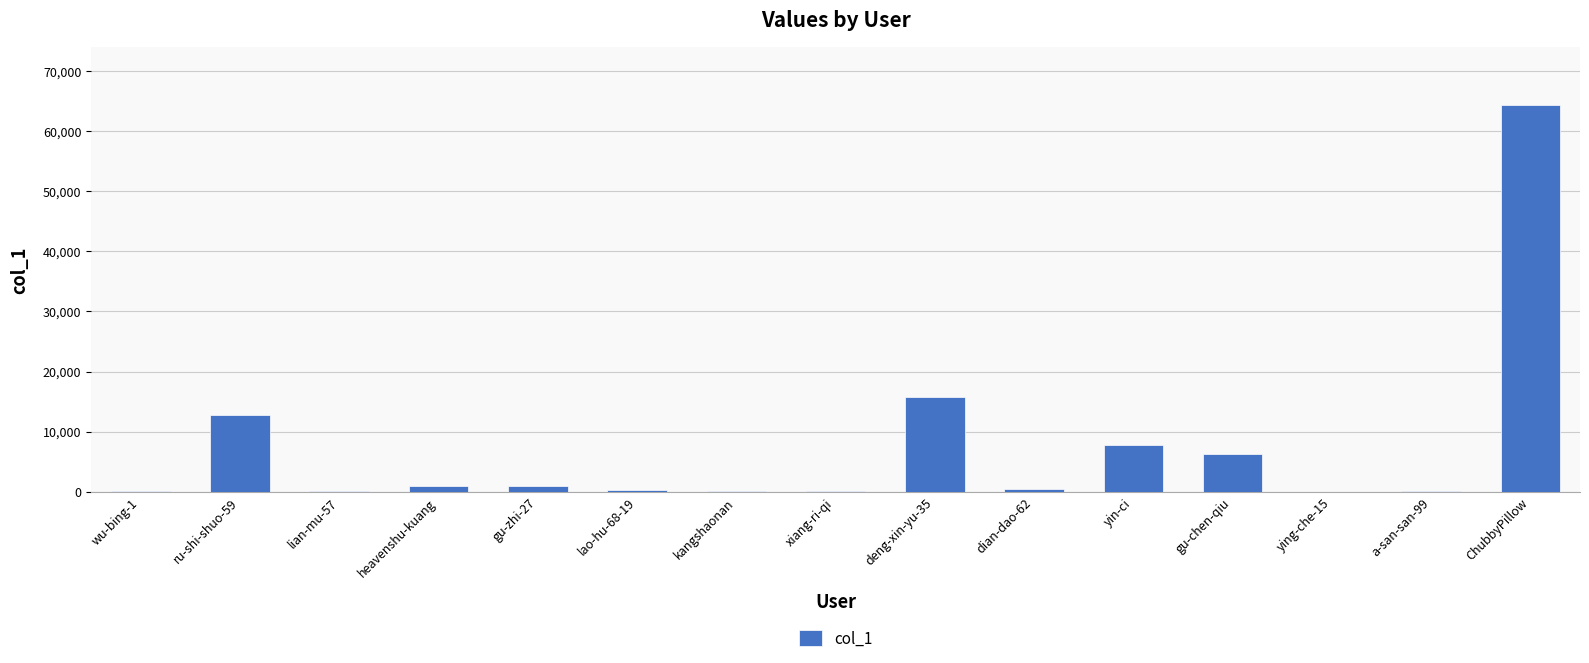

Is it true that the value at deng-xin-yu-35 is 15843?

True